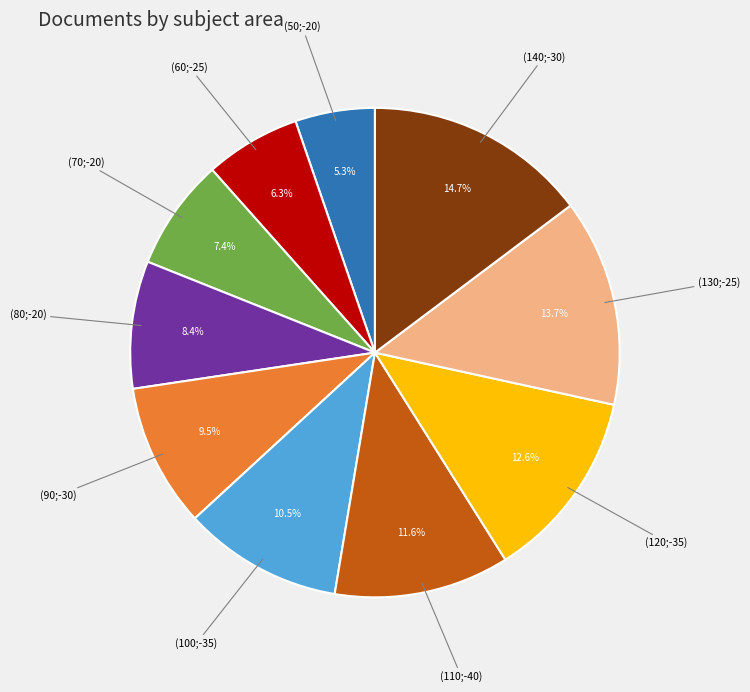

Does any single category account for the majority?

No